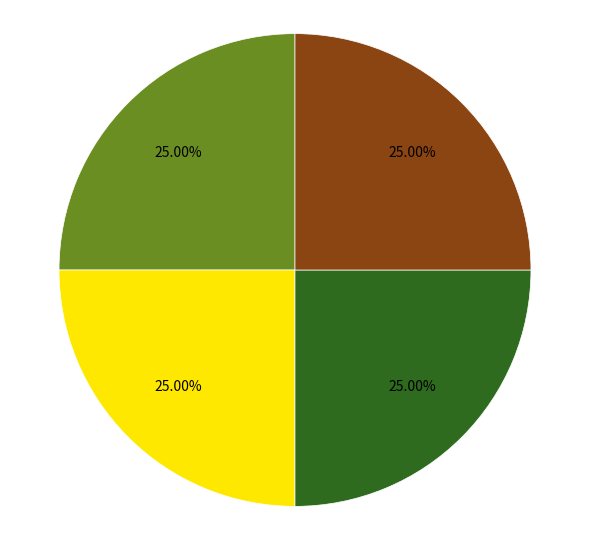

Is there a majority slice in this chart?

No